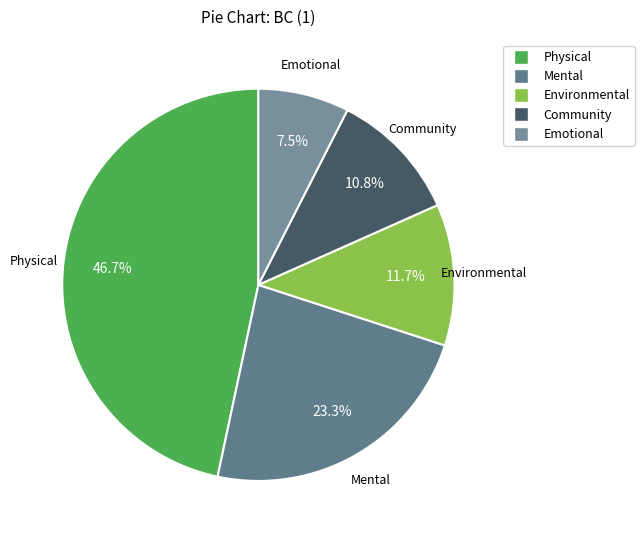

The Environmental slice represents 12% of the pie. True or false?

True